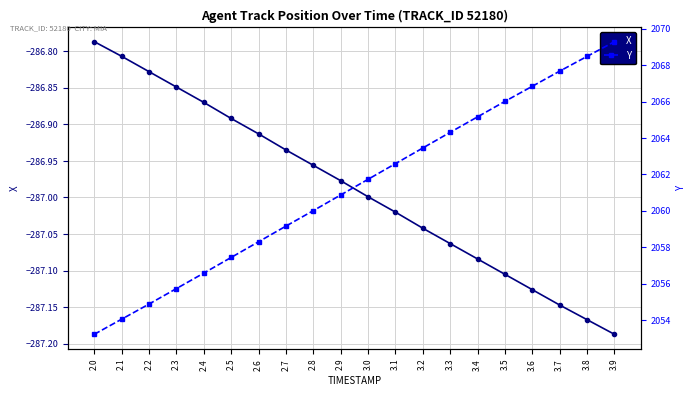

Reading left to right, what are all the values shown in this chart?

X: -286.8	-286.8	-286.8	-286.8	-286.9	-286.9	-286.9	-286.9	-287.0	-287.0	-287.0	-287.0	-287.0	-287.1	-287.1	-287.1	-287.1	-287.1	-287.2	-287.2
Y: 2053.2	2054.1	2054.9	2055.7	2056.6	2057.4	2058.3	2059.2	2060.0	2060.9	2061.7	2062.6	2063.4	2064.3	2065.2	2066.0	2066.8	2067.7	2068.5	2069.3